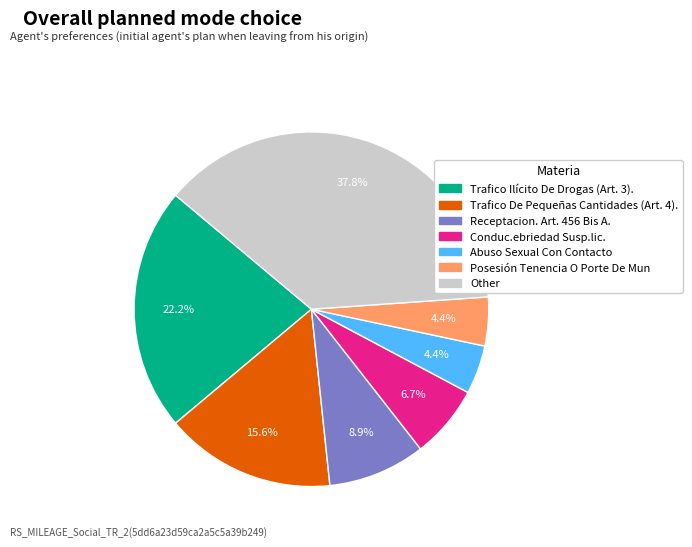

Which has a higher value, Posesión Tenencia O Porte De Mun or Conduc.ebriedad Susp.lic.?

Conduc.ebriedad Susp.lic.